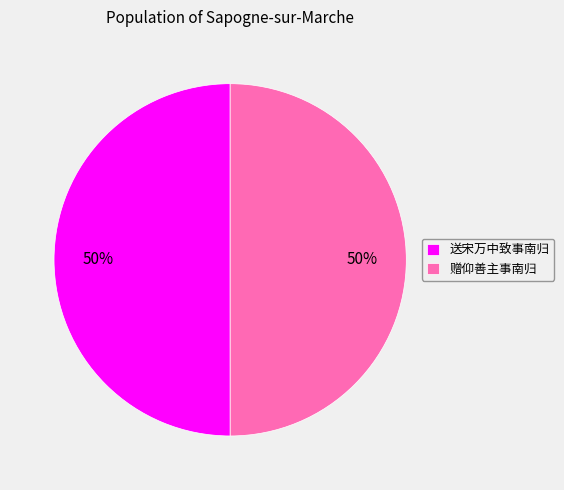

Is it true that 送宋万中致事南归 is 44% of the pie?

False